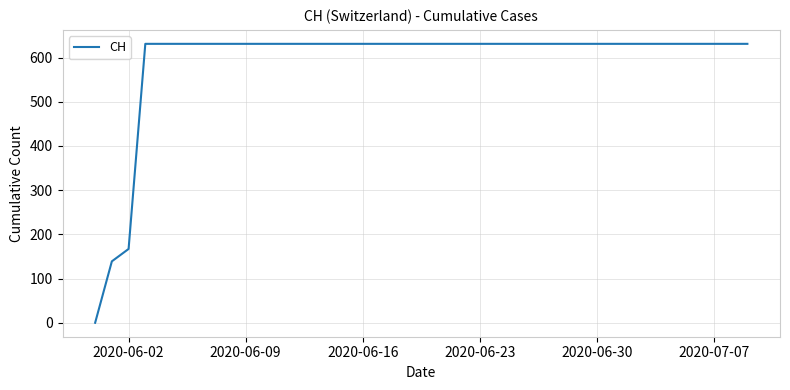

Count the number of categories in the chart.

40